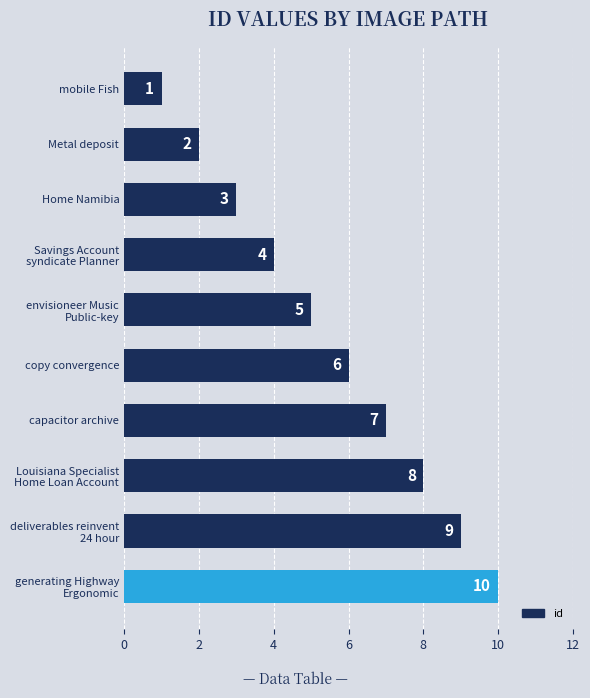

True or false: the data shows 10 at copy convergence.

False